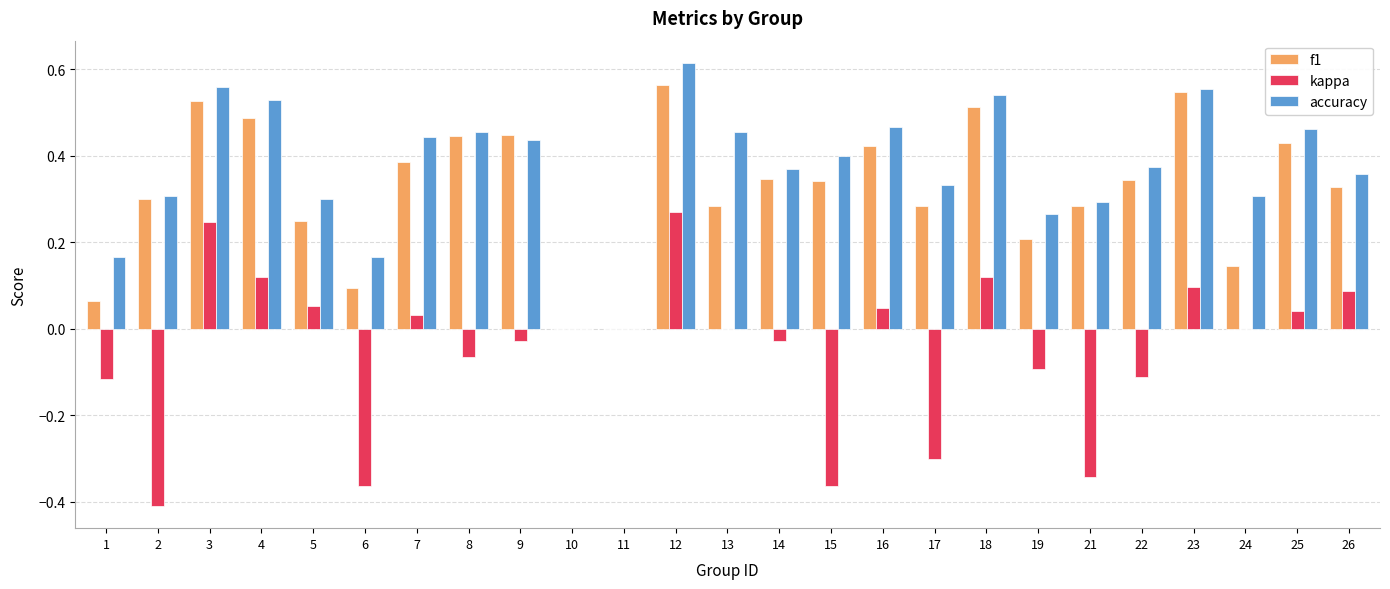

The value of f1 at 26 is 0.3. True or false?

True